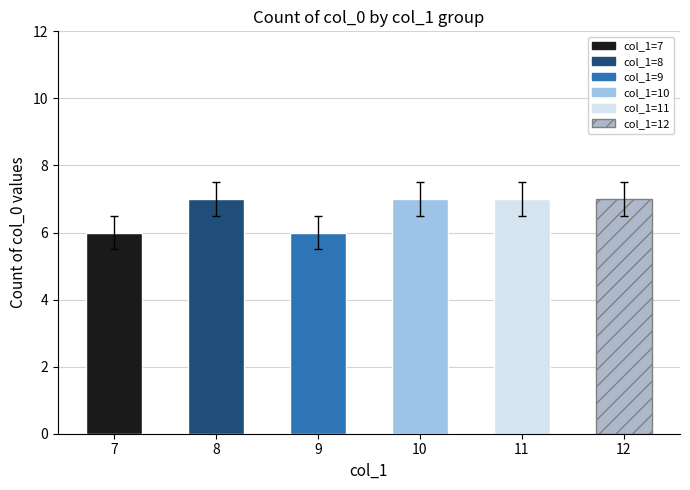

Does the chart contain stacked bars?

No